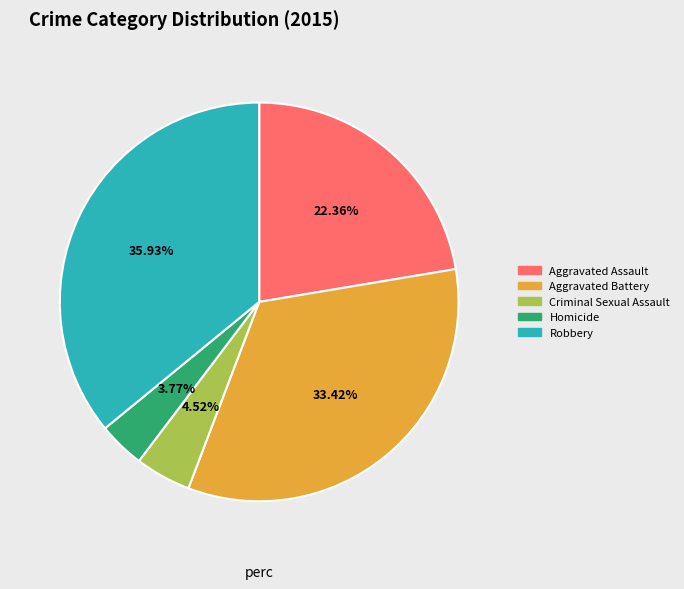

Approximately how many times larger is the value at Robbery compared to Criminal Sexual Assault?

7.9